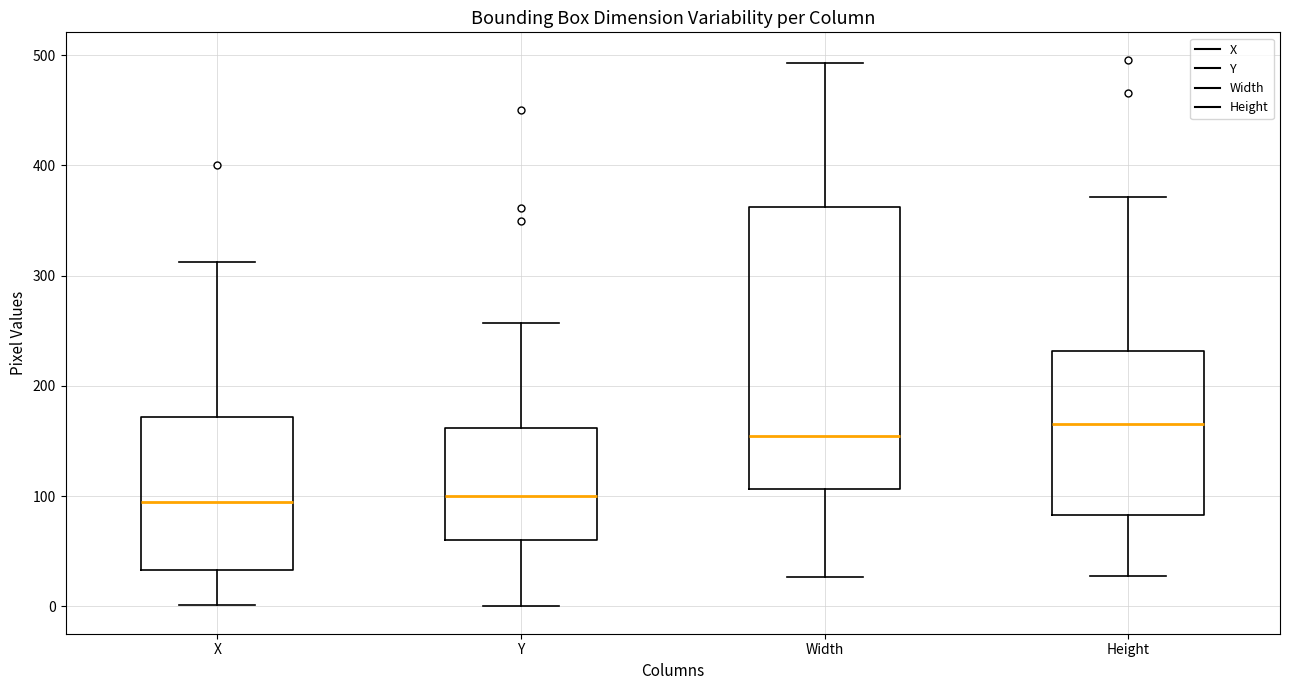

Where does the upper whisker of the box for Height end on the y-axis? The values are not printed on the chart, so give them approximately, as read against the axis.

370